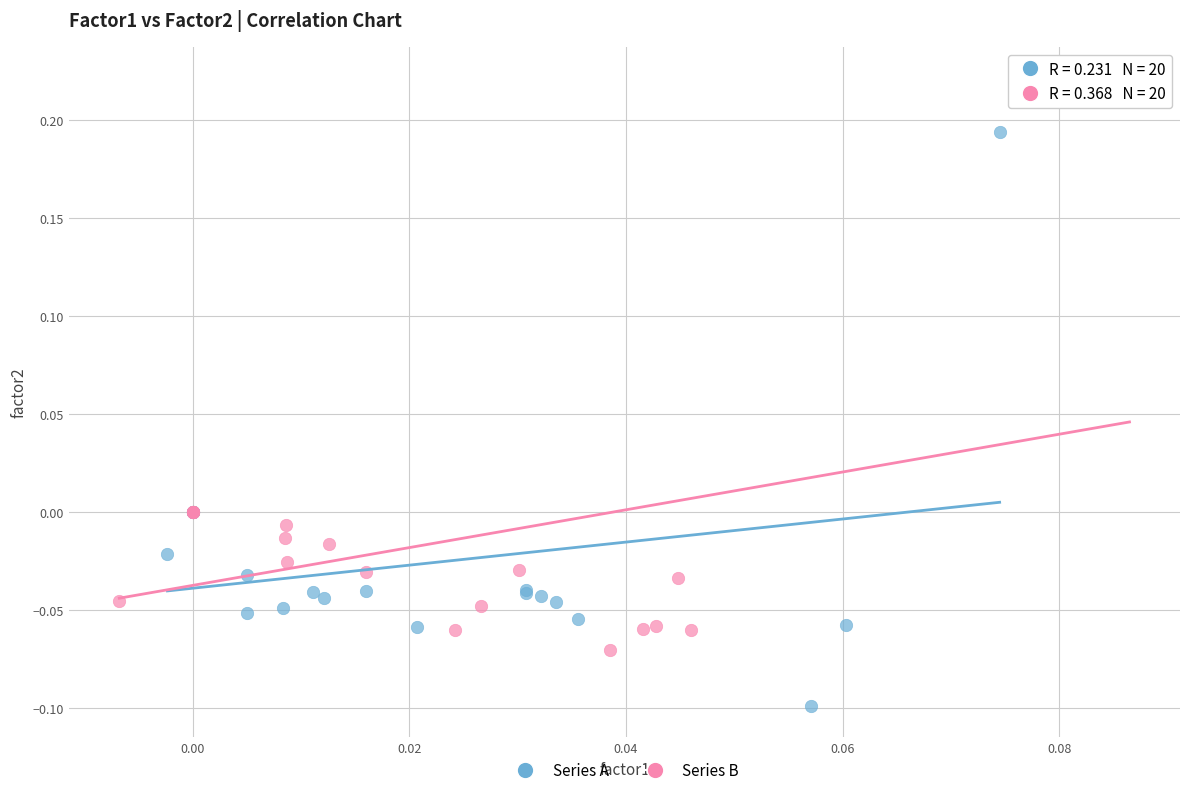

Which series contains the lowest Y value?

Series A